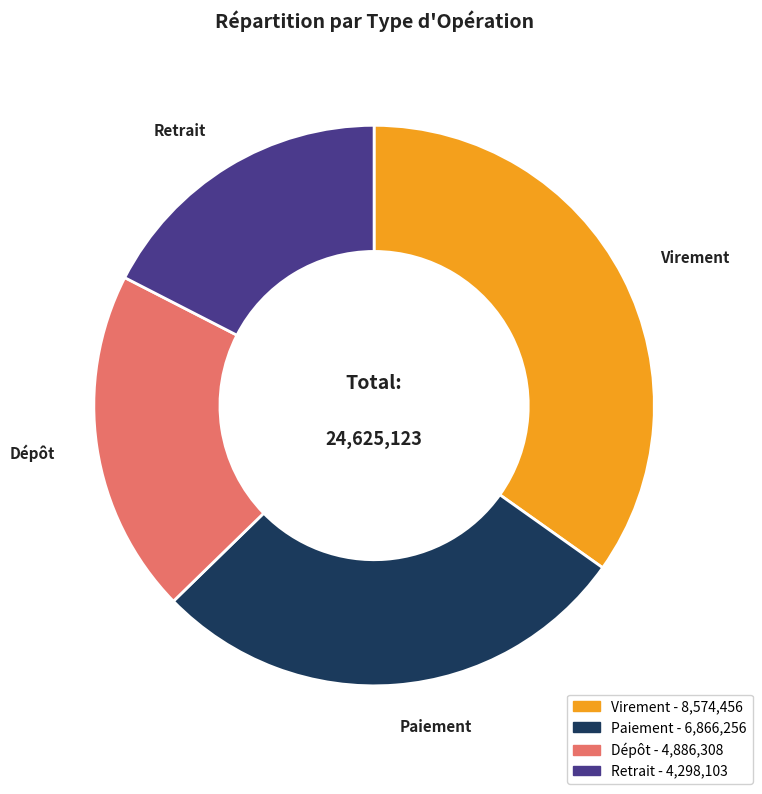

Is the sum of Paiement and Dépôt greater than half?

No